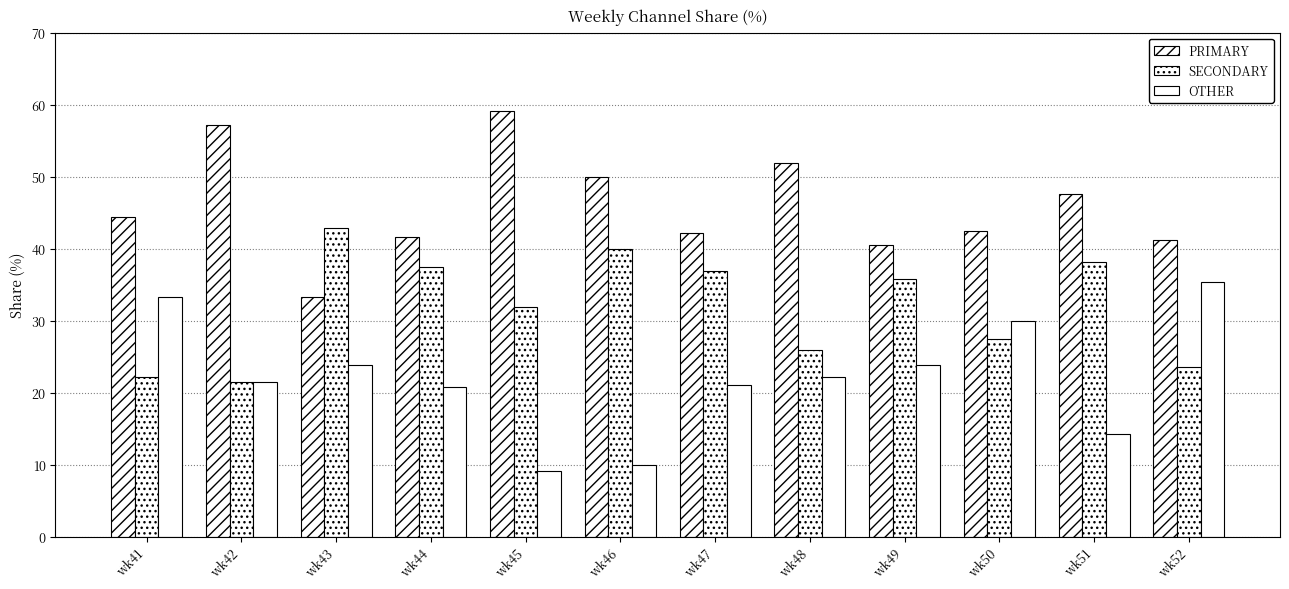

How many bars are there in total?

36